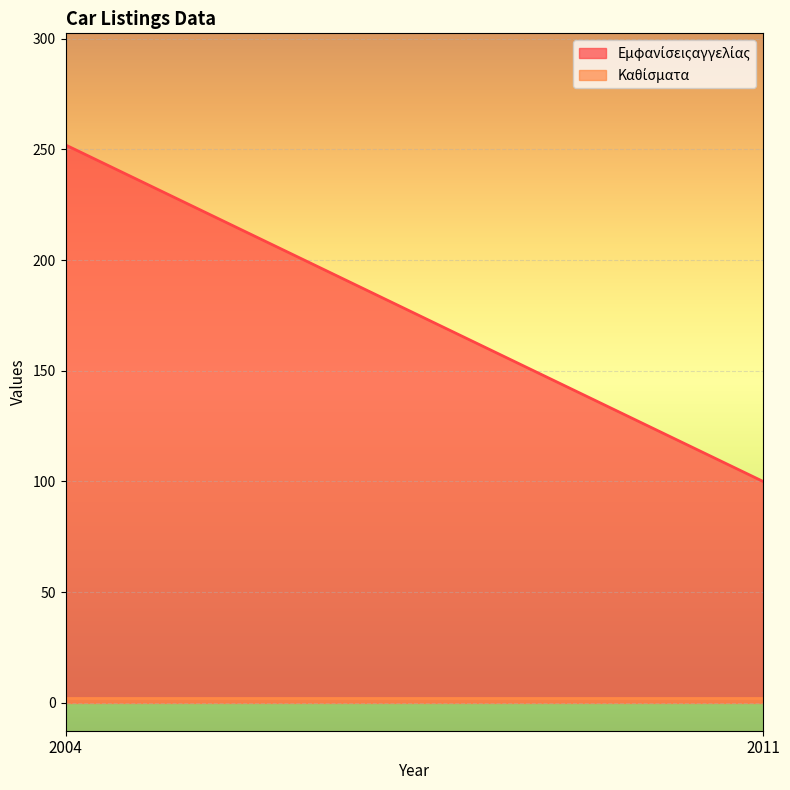

What is the sum of all Εμφανίσειςαγγελίας values?

352